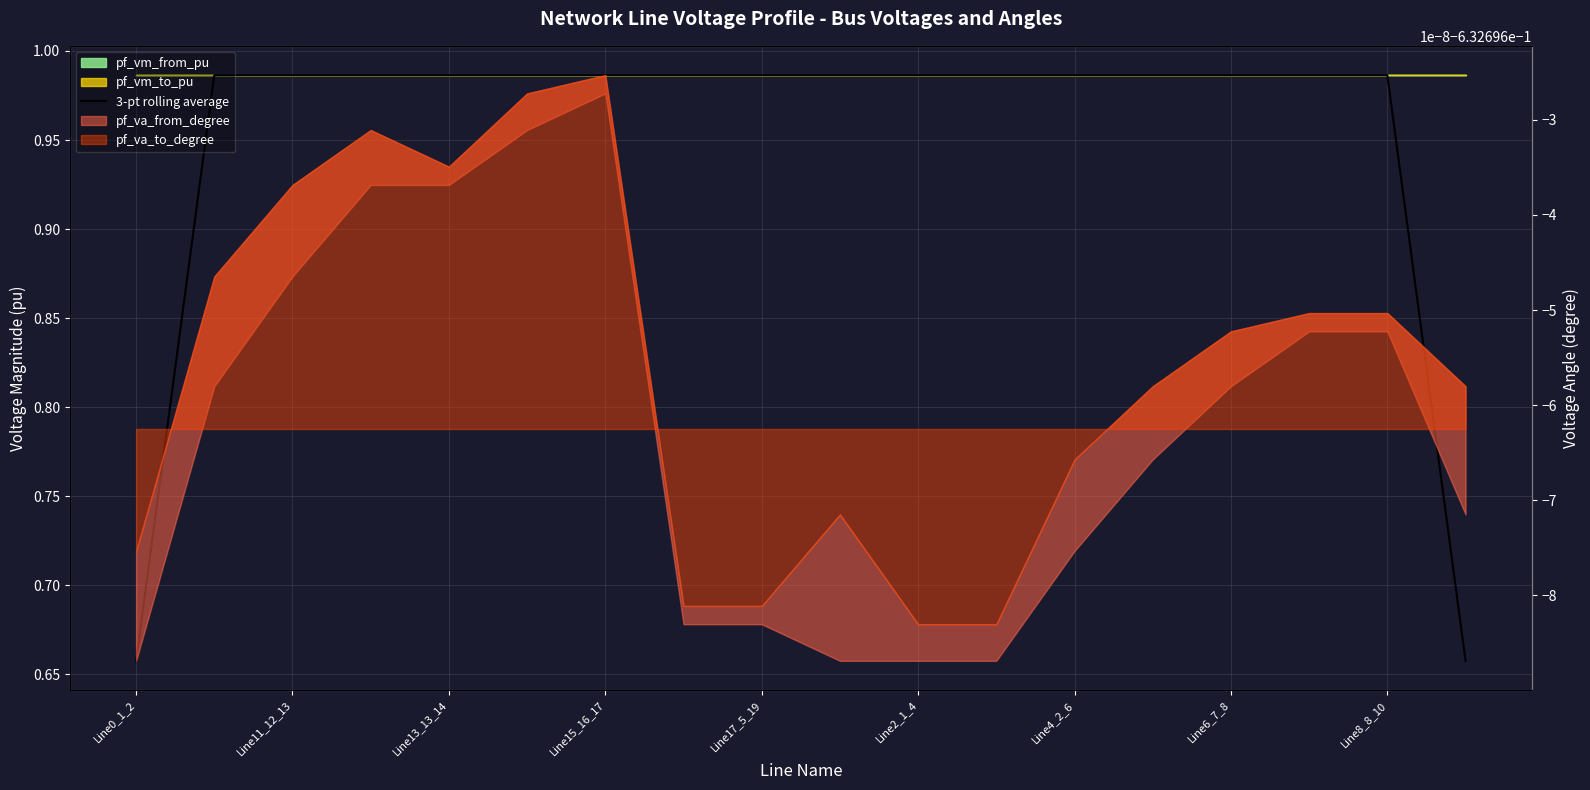

What is the value of the 12th point from the left?

1.0